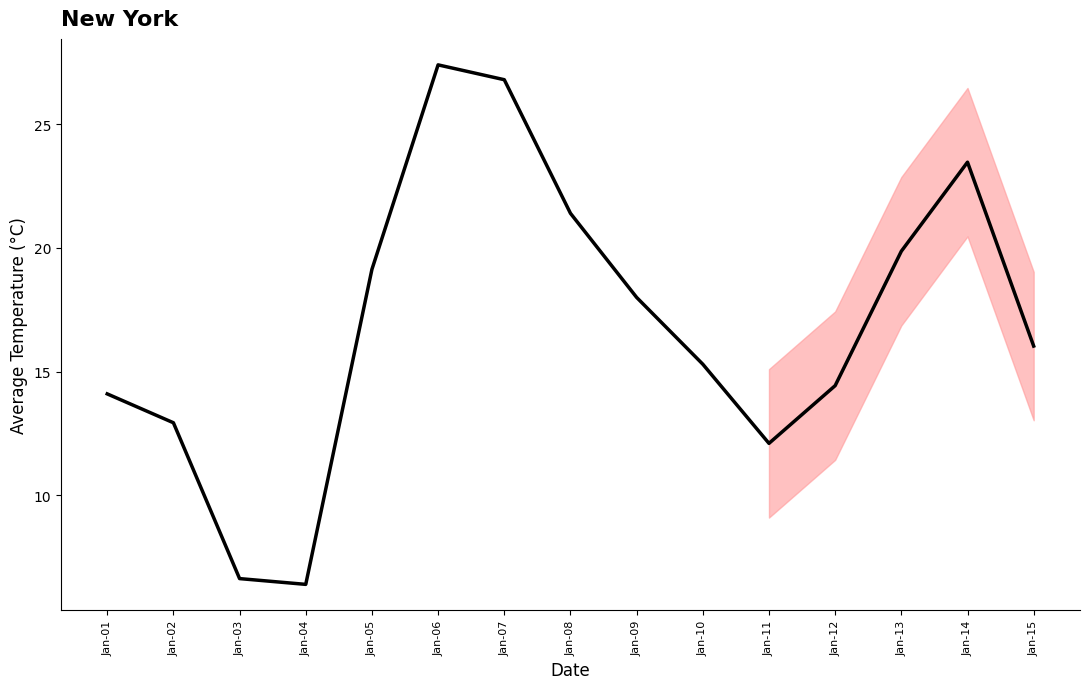

What is the sum of all values?

254.0